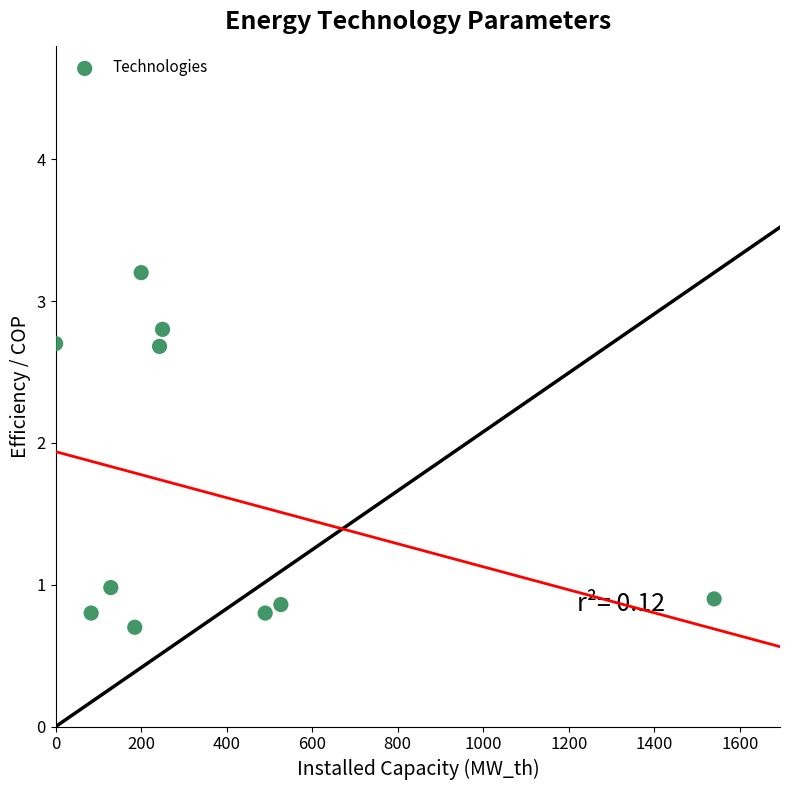

What is the average X value?

364.7